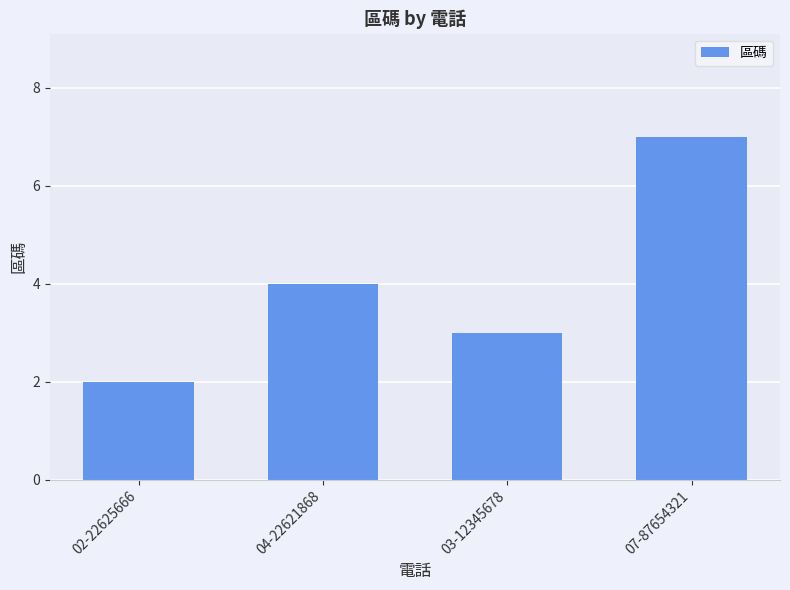

What position from the left is 02-22625666?

1